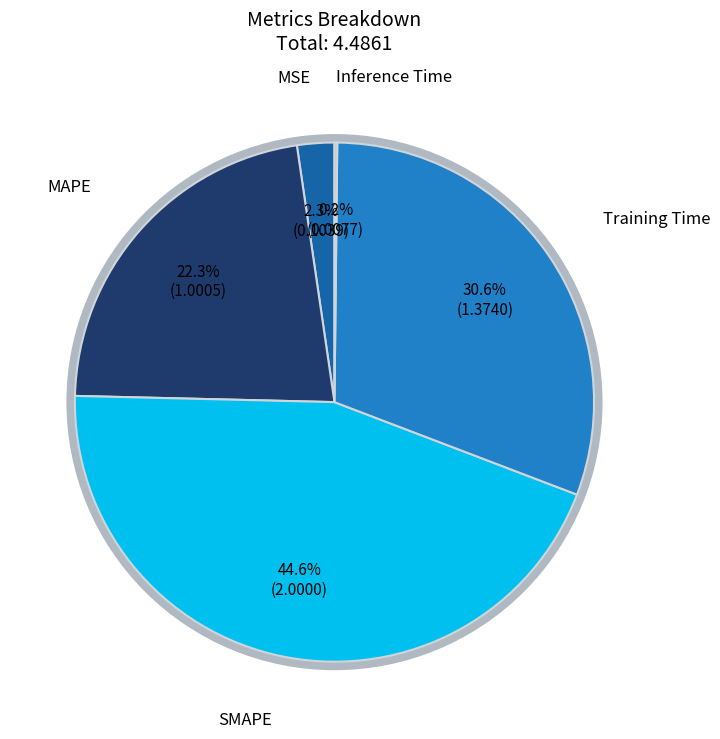

Combined, do MSE and SMAPE account for over 50%?

No